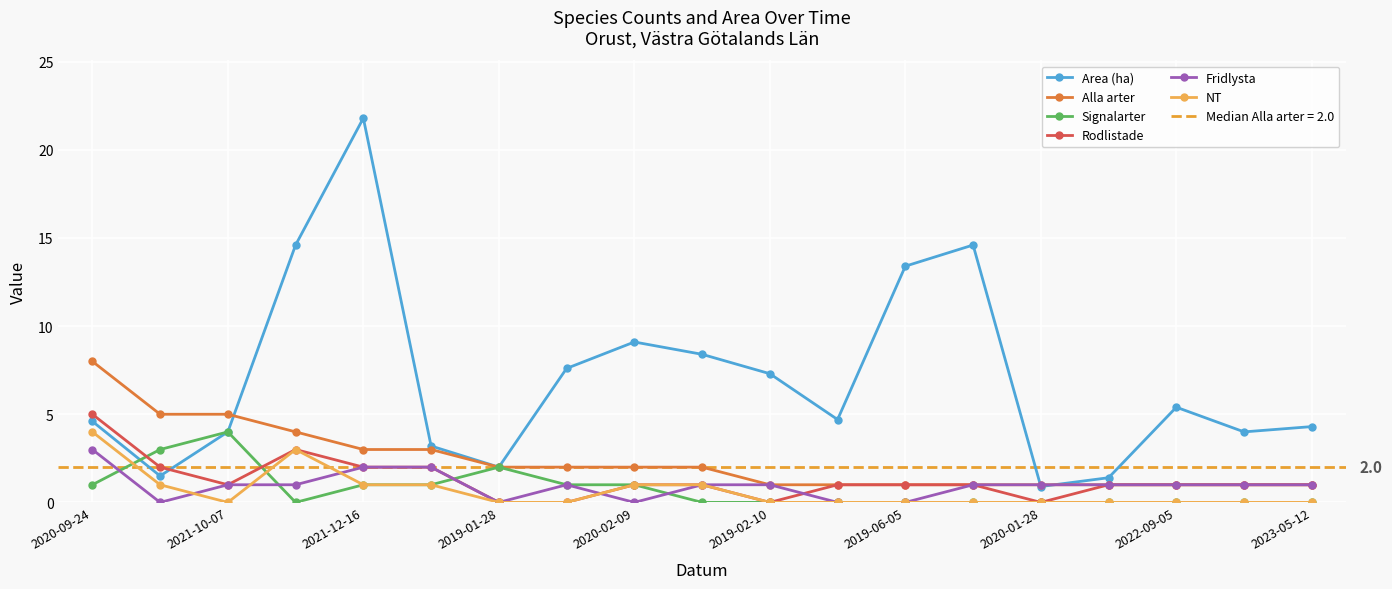

The Area (ha) series shows 1.2 at 2019-06-05. True or false?

False